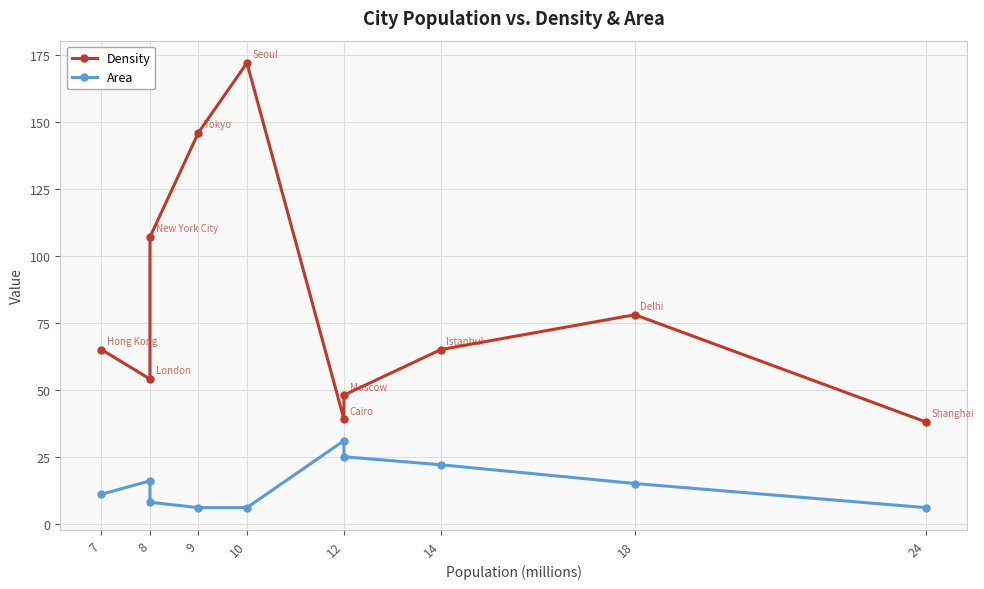

Between 8 and 14, which is larger?

8